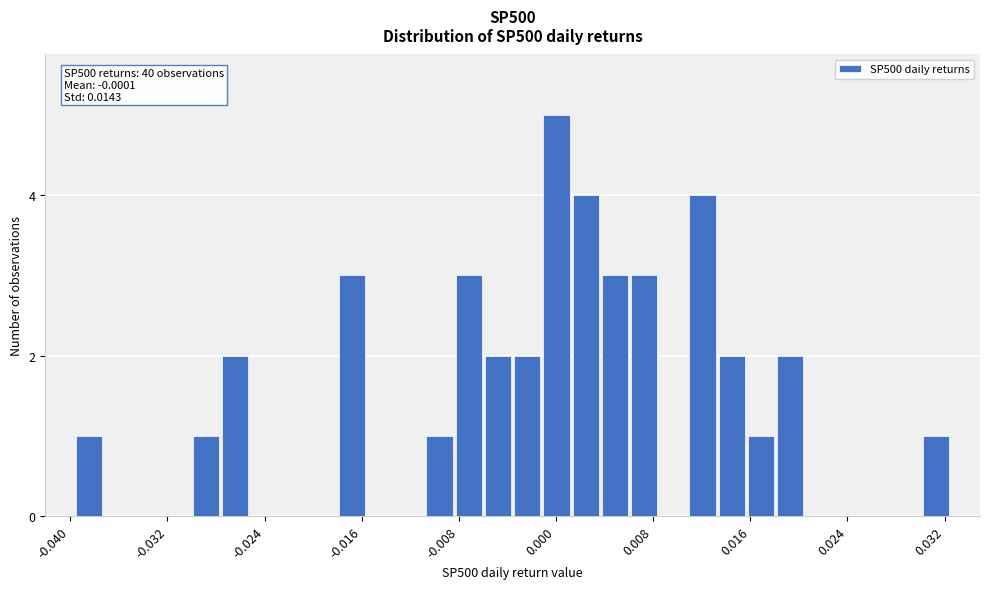

Around what value on the x-axis is the tallest bar? Give the approximate position of its centre, as read against the axis.

0.000